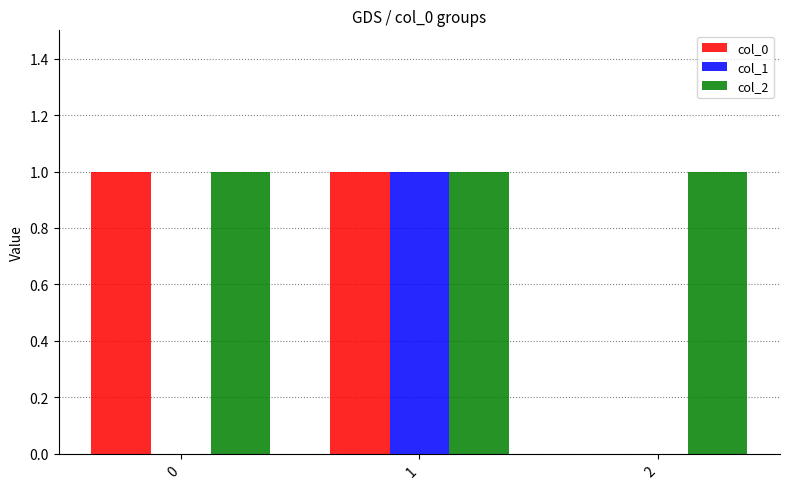

Is the value of col_1 at 2 greater than the value of col_2 at 0?

No